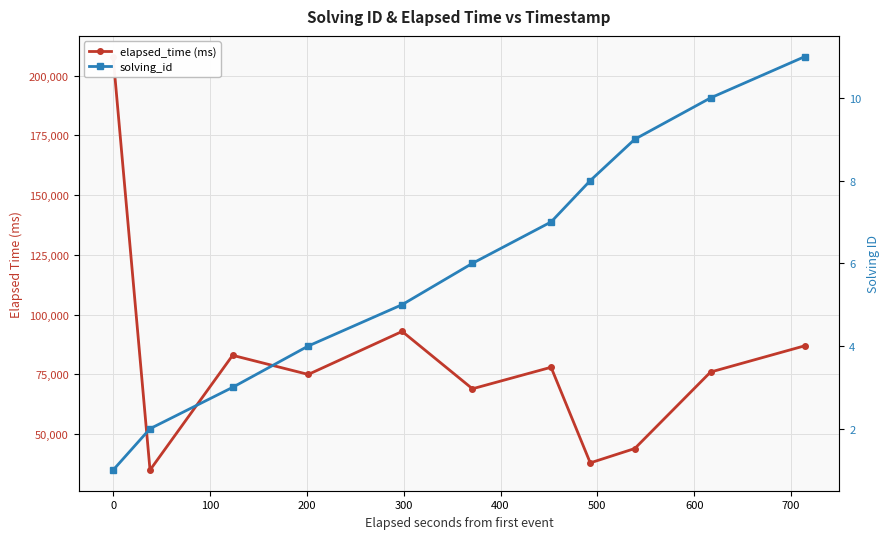

What are all the series names shown in the legend?

elapsed_time (ms), solving_id